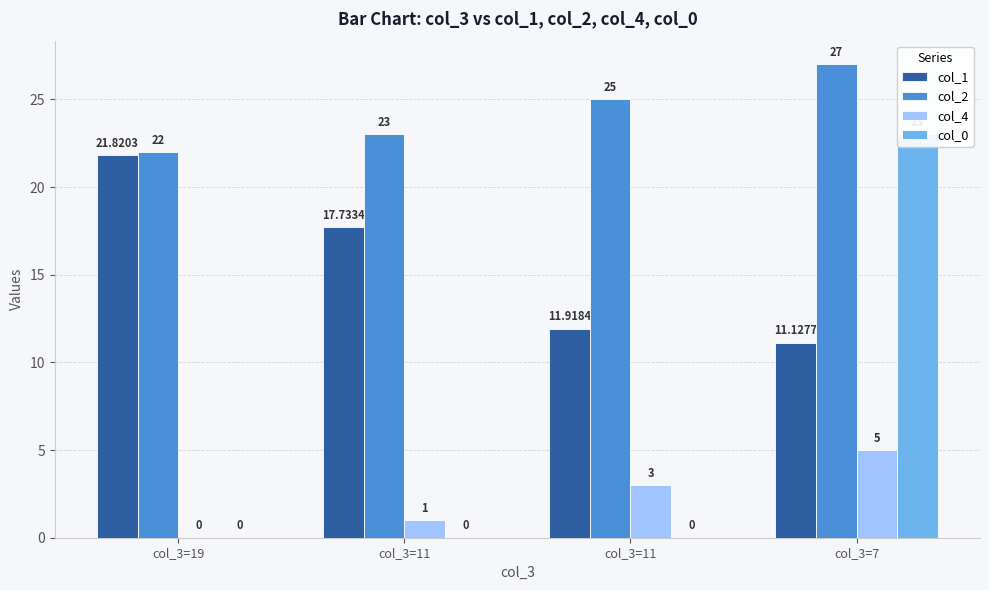

What is the value of the col_0 bar at the 4th from the left?

23.0